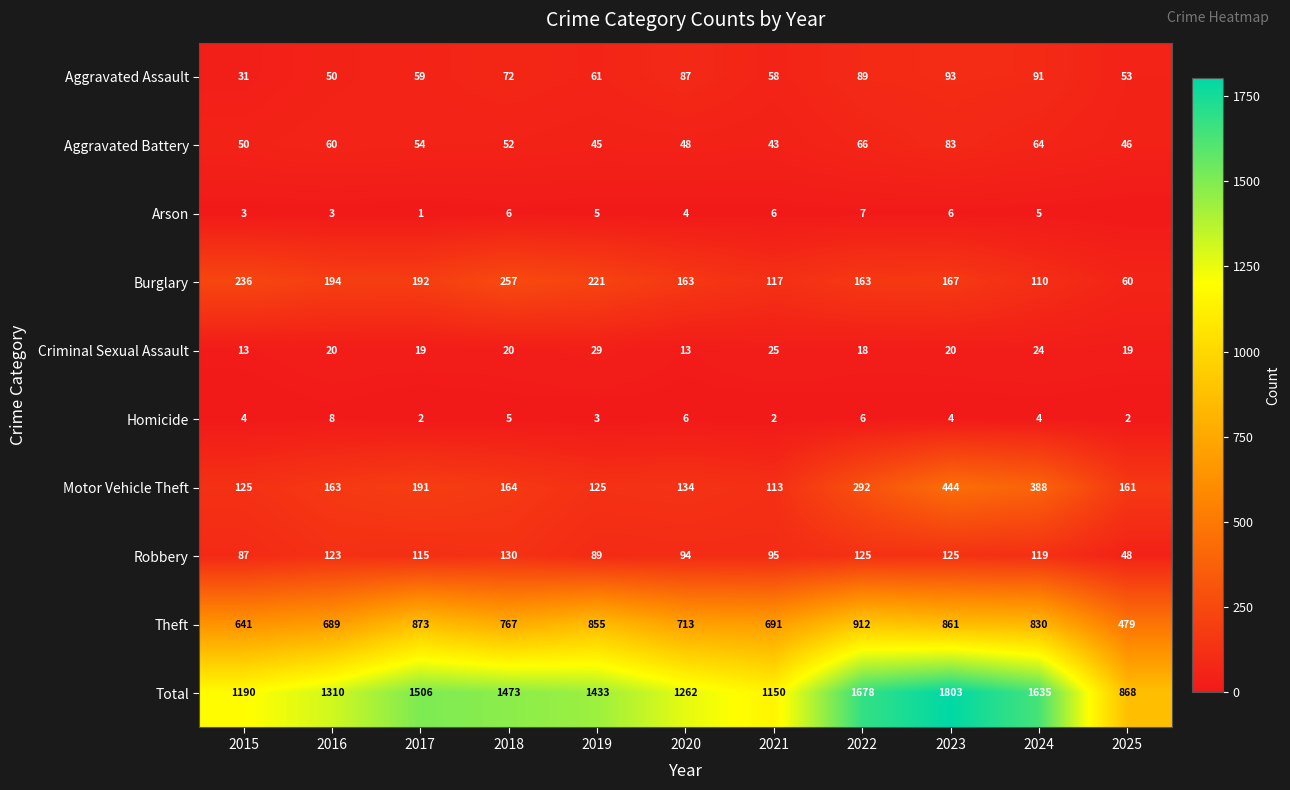

At which category is the sum across all series the highest?

2023